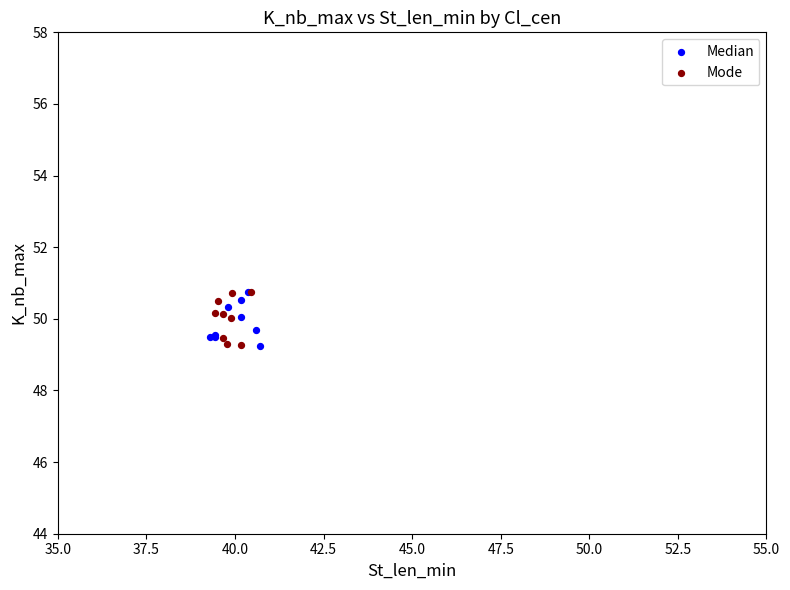

What are all the series names shown in the legend?

Median, Mode